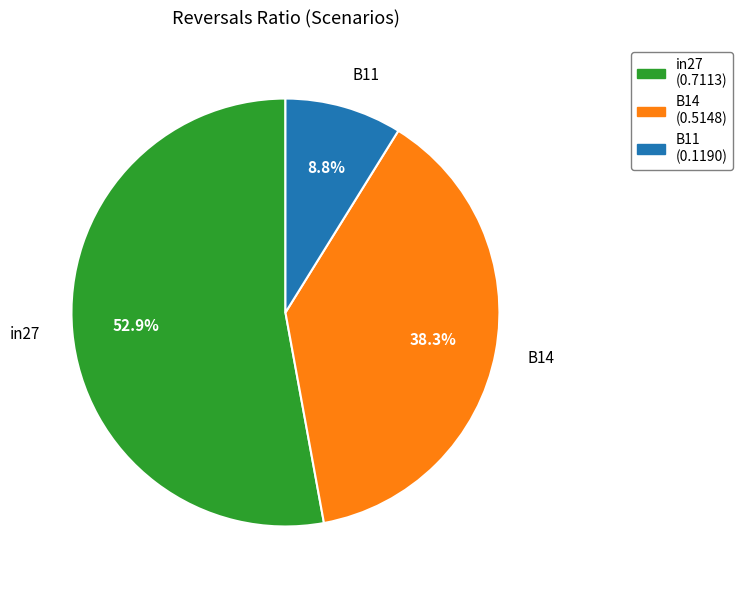

What is the smallest slice in the pie chart?

B11